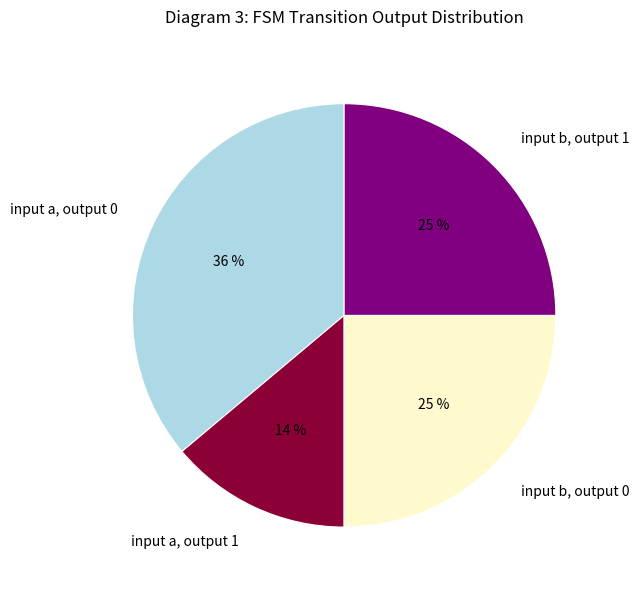

How many slices are in this pie chart?

4